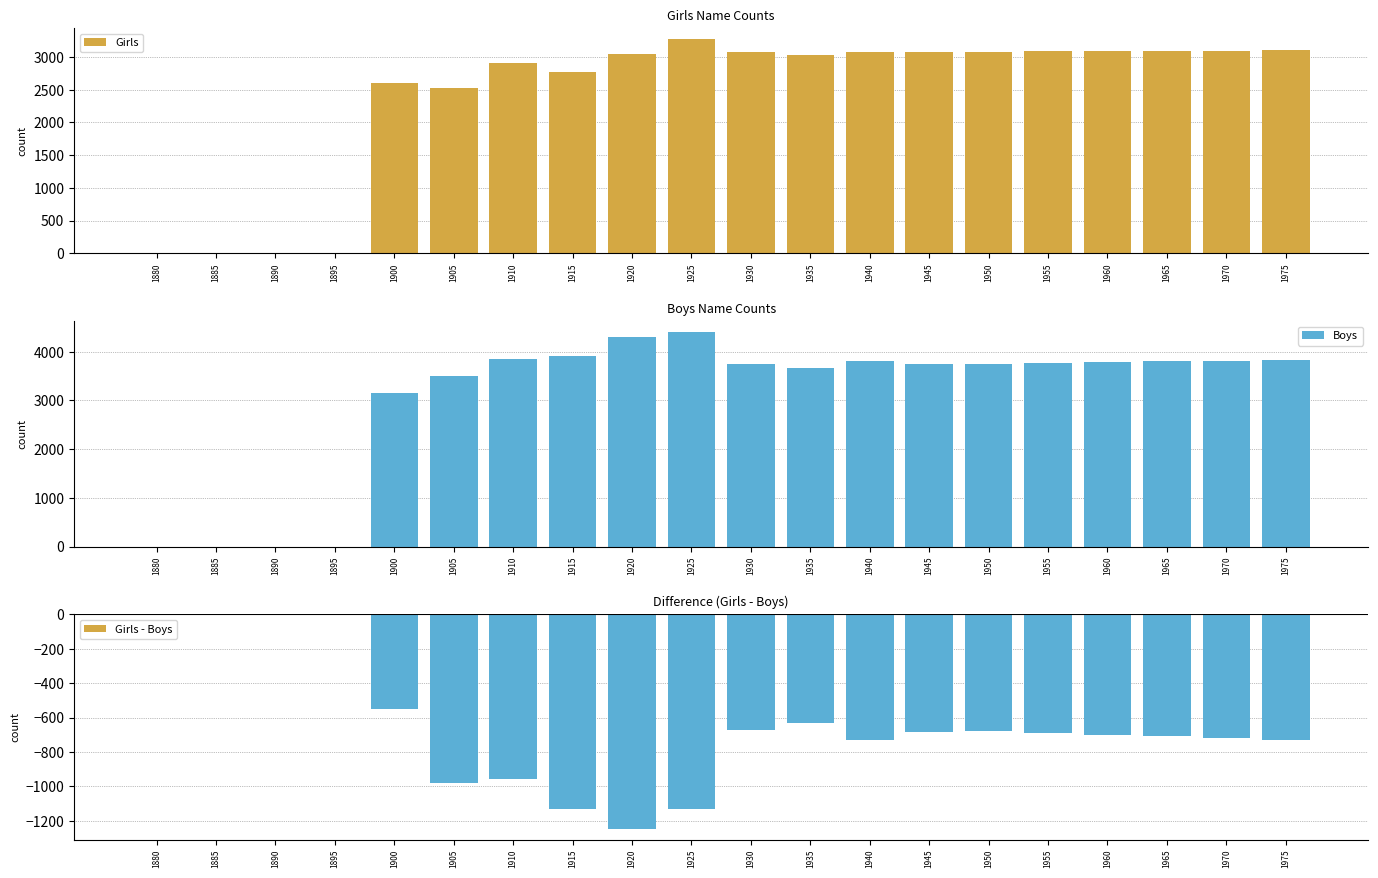

Which series has the widest spread of values?

Boys